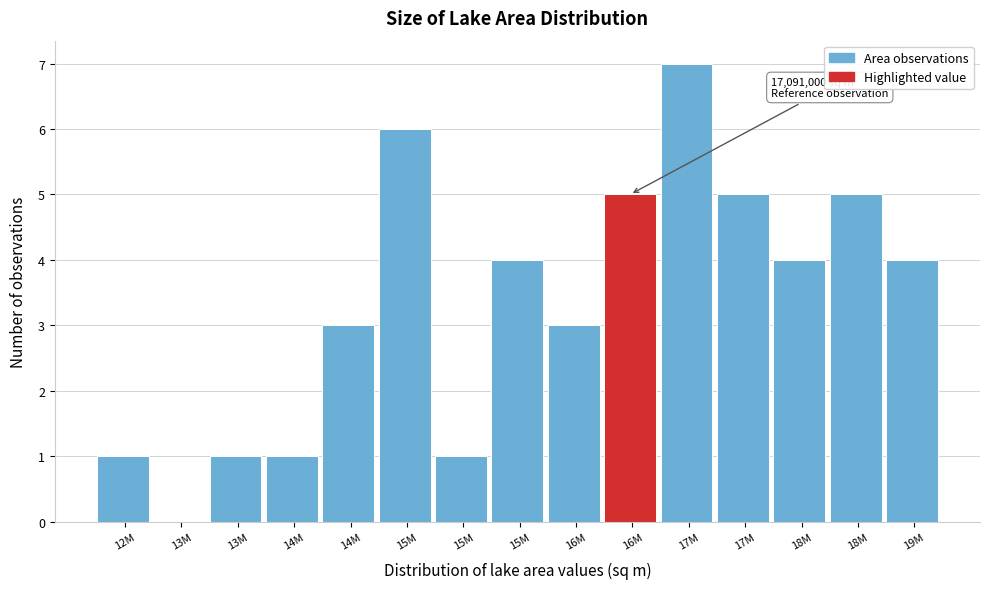

Are the bars horizontal?

No